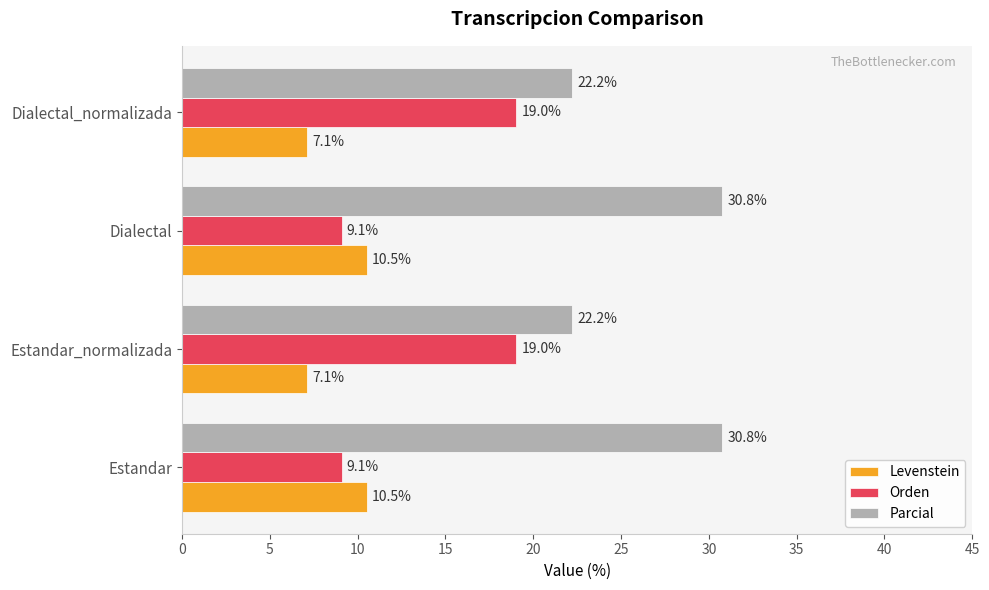

Which series has the largest total across all categories?

Parcial